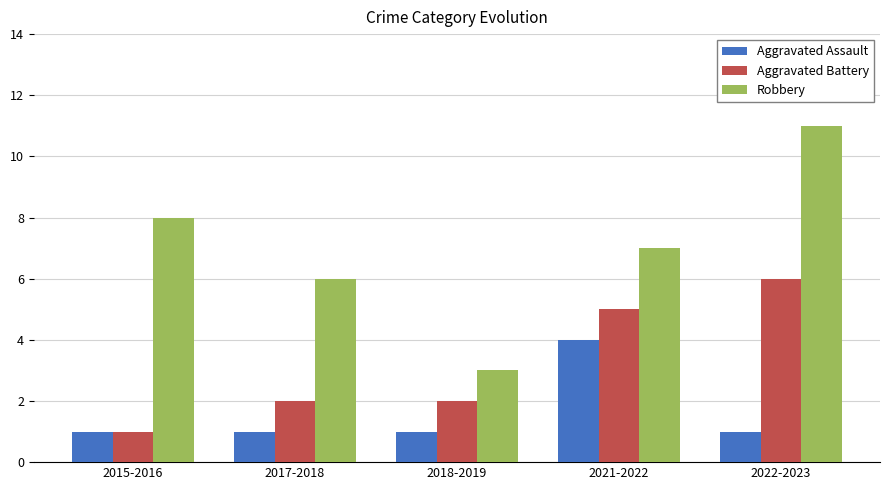

What is the difference between the maximum and minimum values in the Robbery series?

8